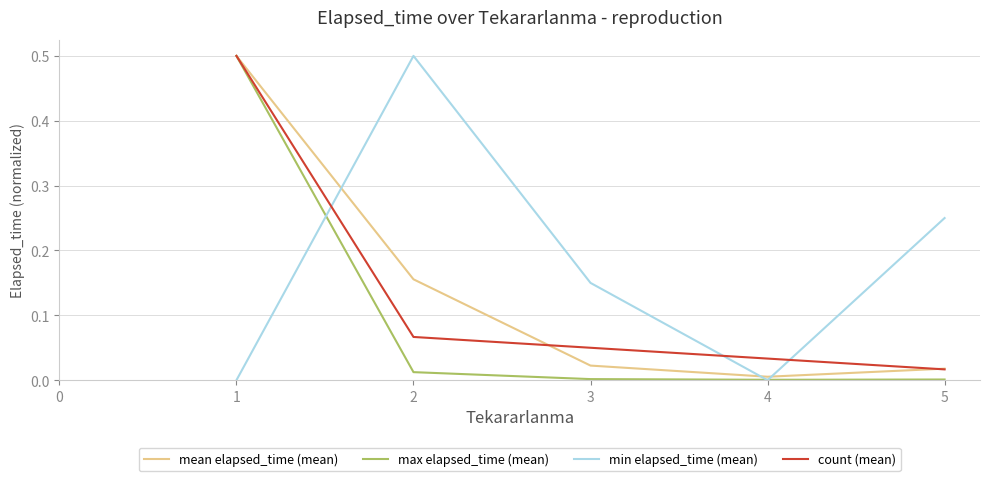

Between which two adjacent categories do mean elapsed_time (mean) and min elapsed_time (mean) first intersect?

1 and 2